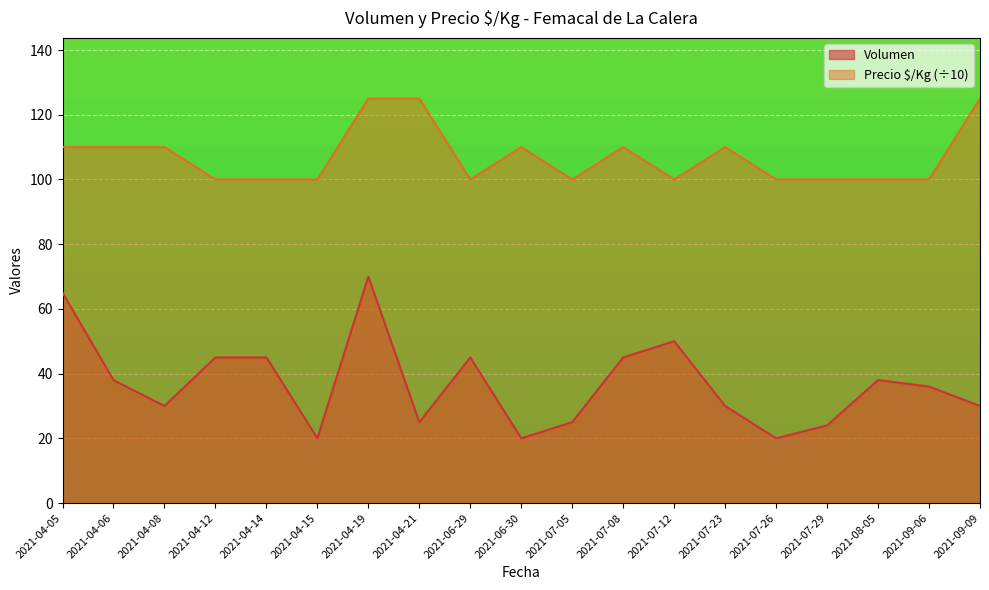

Reading right to left, transcribe all the data shown in this chart.

Volumen: 2021-09-09=30	2021-09-06=36	2021-08-05=38	2021-07-29=24	2021-07-26=20	2021-07-23=30	2021-07-12=50	2021-07-08=45	2021-07-05=25	2021-06-30=20	2021-06-29=45	2021-04-21=25	2021-04-19=70	2021-04-15=20	2021-04-14=45	2021-04-12=45	2021-04-08=30	2021-04-06=38	2021-04-05=65
Precio $/Kg: 2021-09-09=125	2021-09-06=100	2021-08-05=100	2021-07-29=100	2021-07-26=100	2021-07-23=110	2021-07-12=100	2021-07-08=110	2021-07-05=100	2021-06-30=110	2021-06-29=100	2021-04-21=125	2021-04-19=125	2021-04-15=100	2021-04-14=100	2021-04-12=100	2021-04-08=110	2021-04-06=110	2021-04-05=110